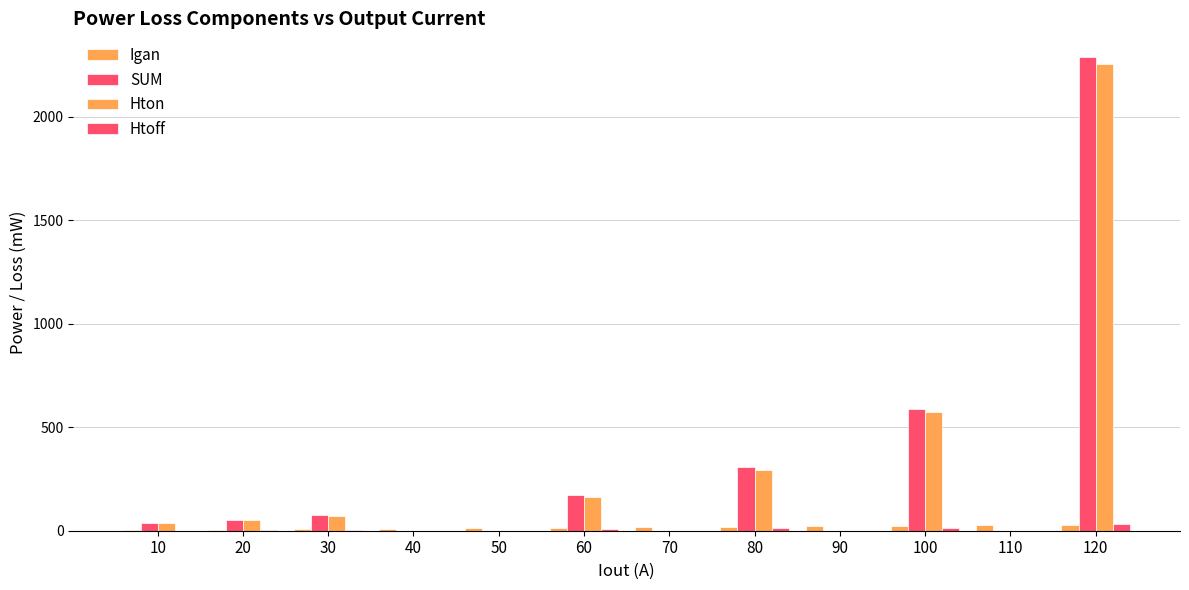

How many data points in SUM are above 54?

6